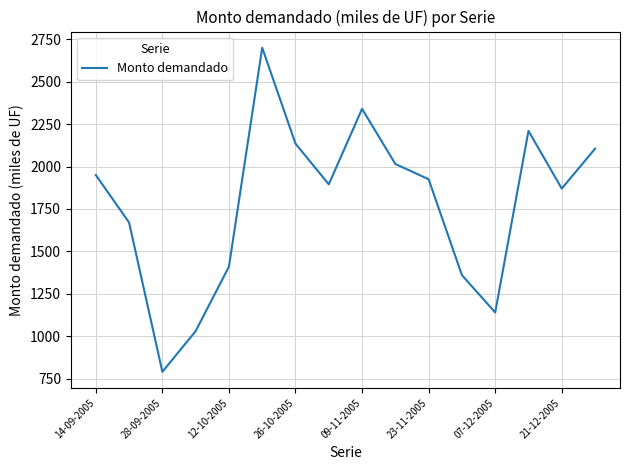

What is the smallest value displayed?

790